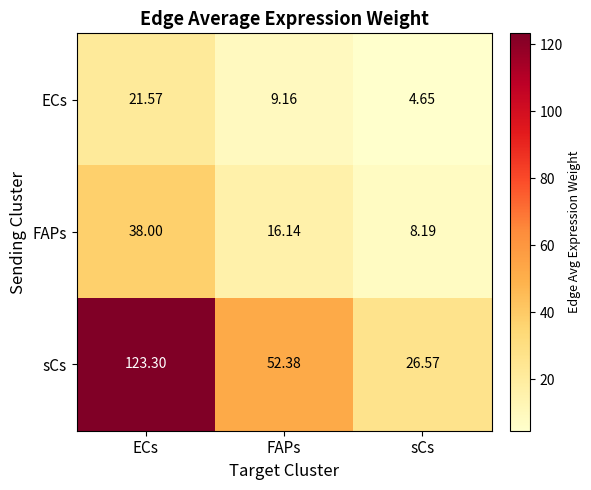

List the series in order of their overall mean, lowest first.

ECs, FAPs, sCs